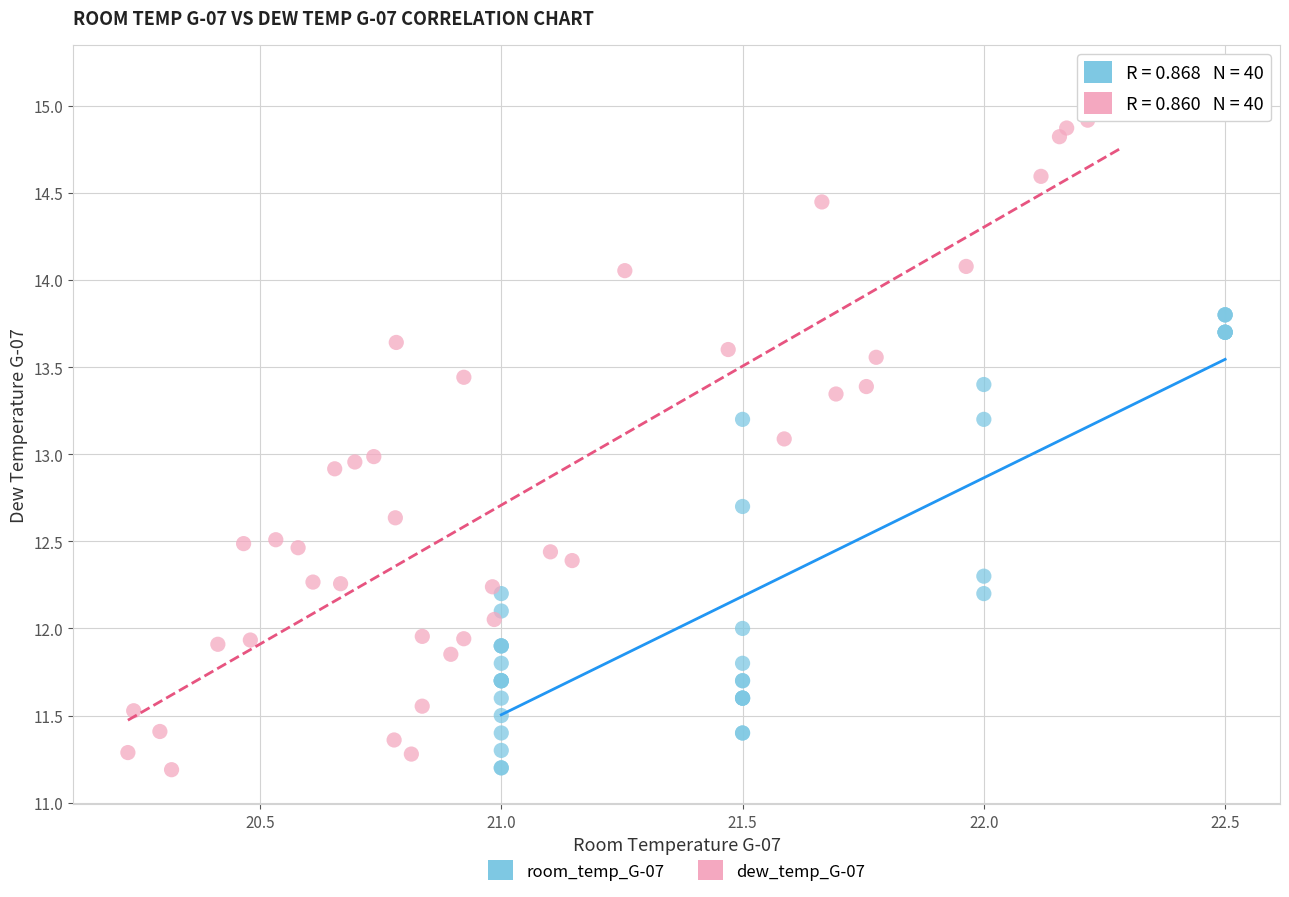

What are all the series names shown in the legend?

room_temp_G-07, dew_temp_G-07